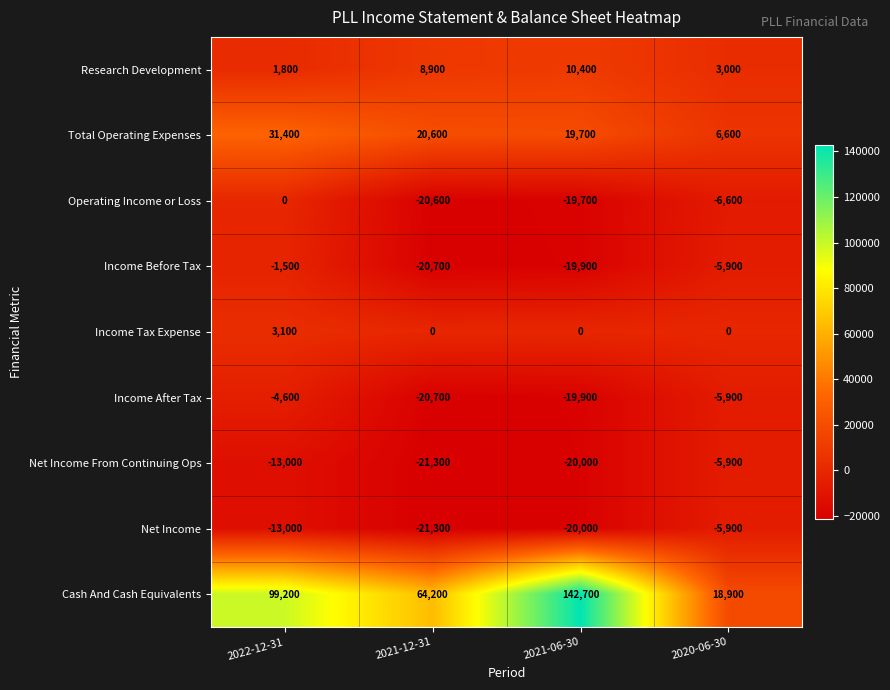

Which series has the largest total across all categories?

Cash And Cash Equivalents